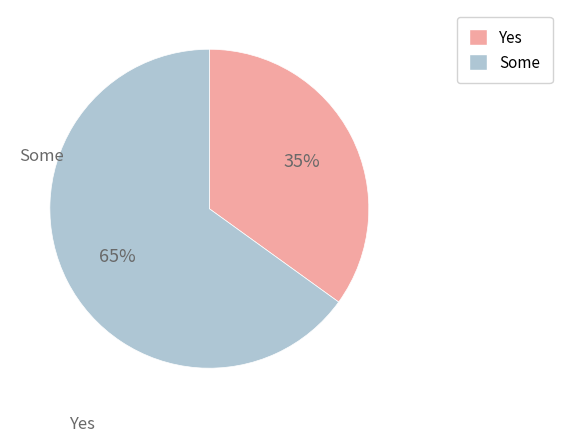

To the nearest percent, what is the average slice percentage?

50%